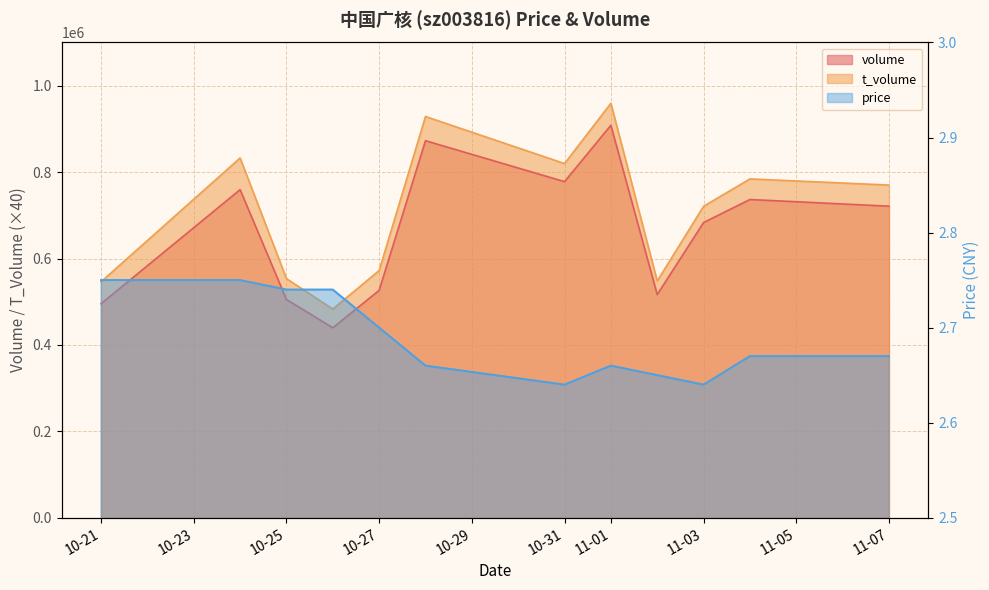

True or false: price and volume intersect in this chart.

False